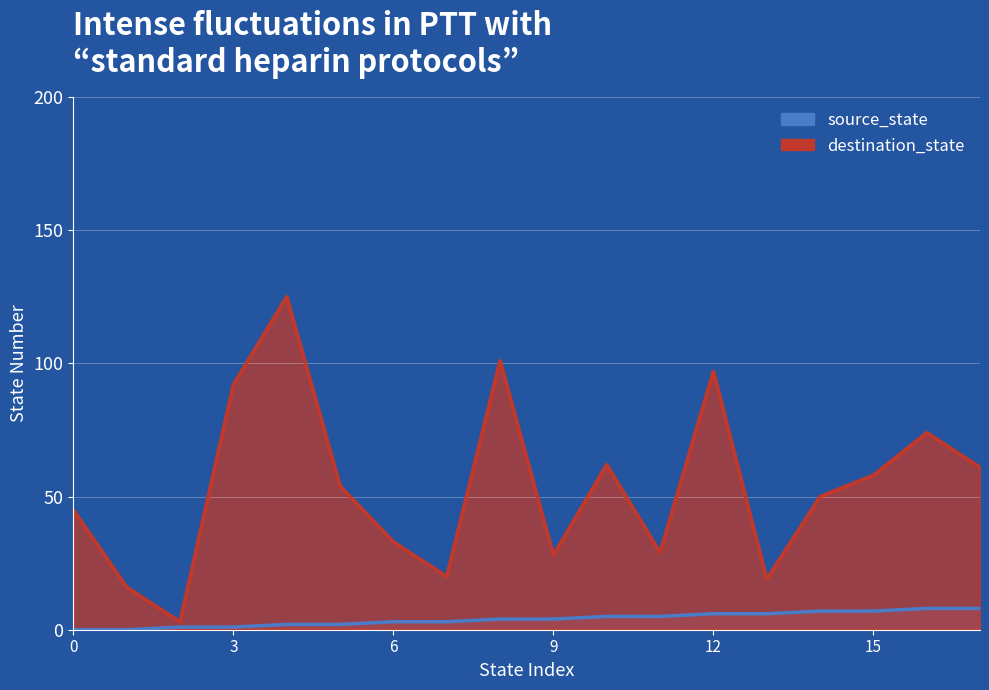

List the series in order of their overall mean, highest first.

destination_state, source_state